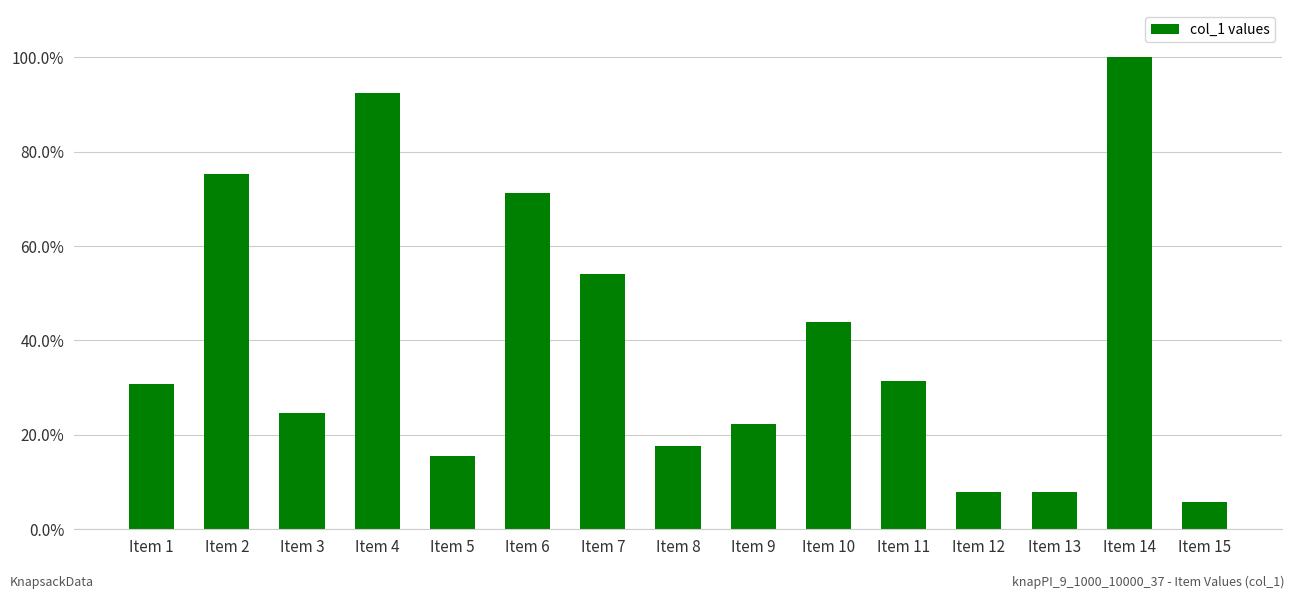

List the labels in order of value, smallest first.

Item 15, Item 13, Item 12, Item 5, Item 8, Item 9, Item 3, Item 1, Item 11, Item 10, Item 7, Item 6, Item 2, Item 4, Item 14